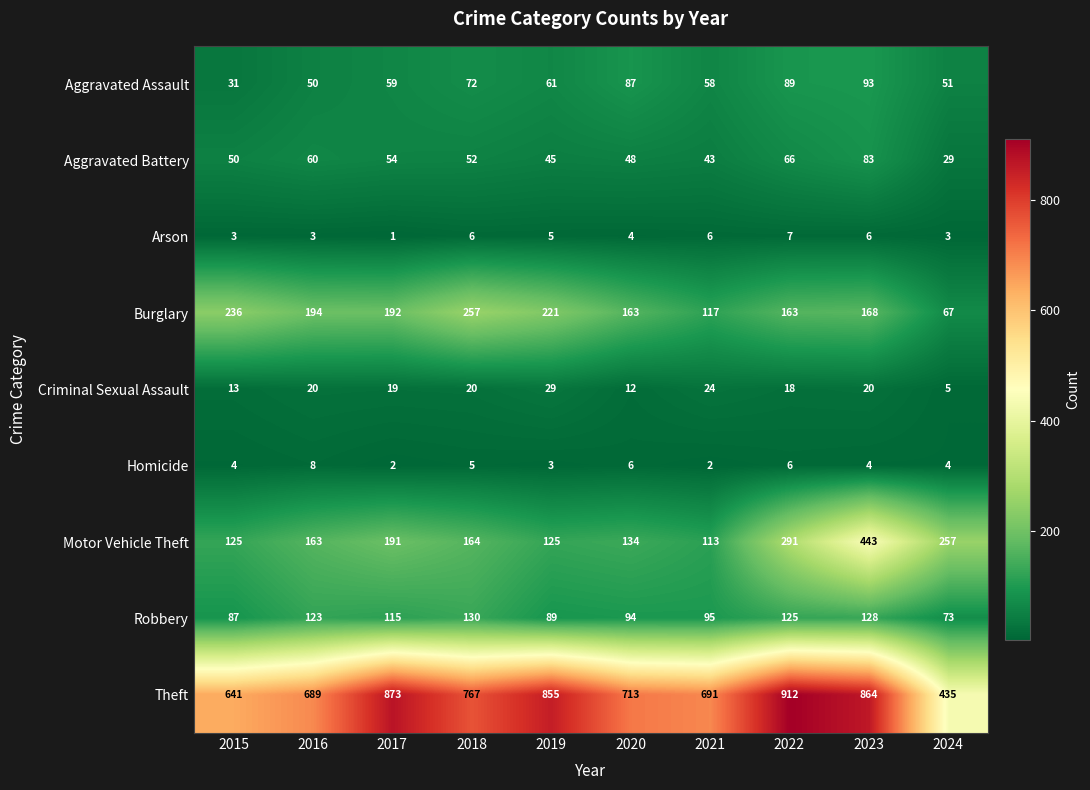

Which series has the widest spread of values?

Theft